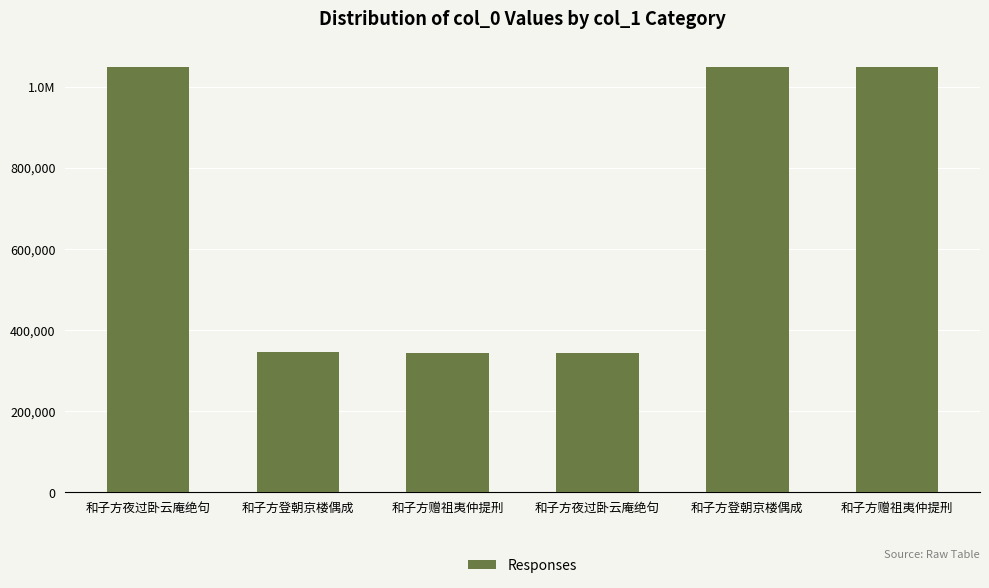

Which category has the highest value across all series?

和子方赠祖夷仲提刑